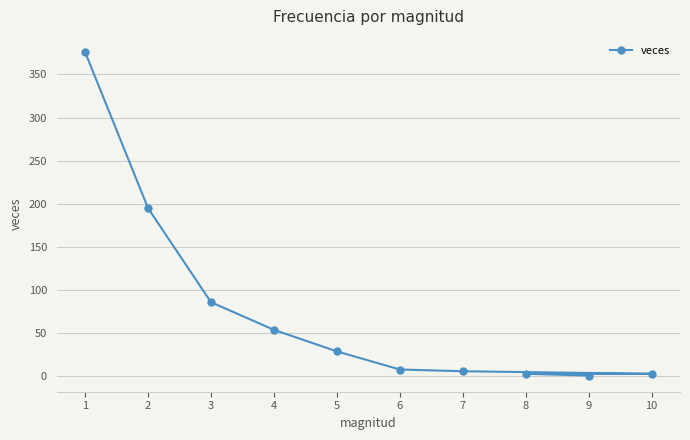

Reading right to left, what are all the values shown in this chart?

10=3	9=1	8=3	7=6	6=8	5=29	4=54	3=86	2=195	1=376